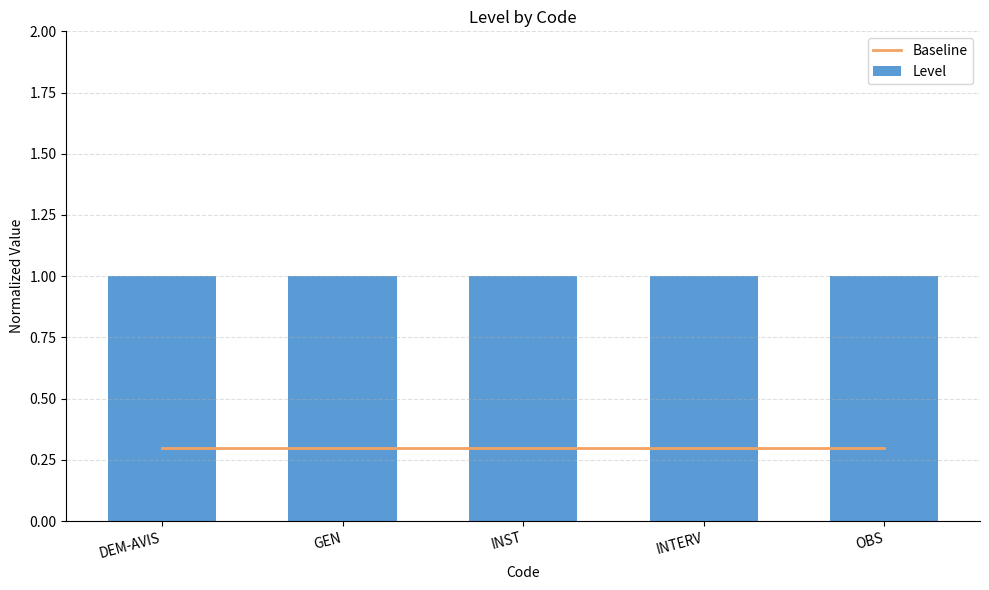

At which label is Baseline closest to 0?

DEM-AVIS